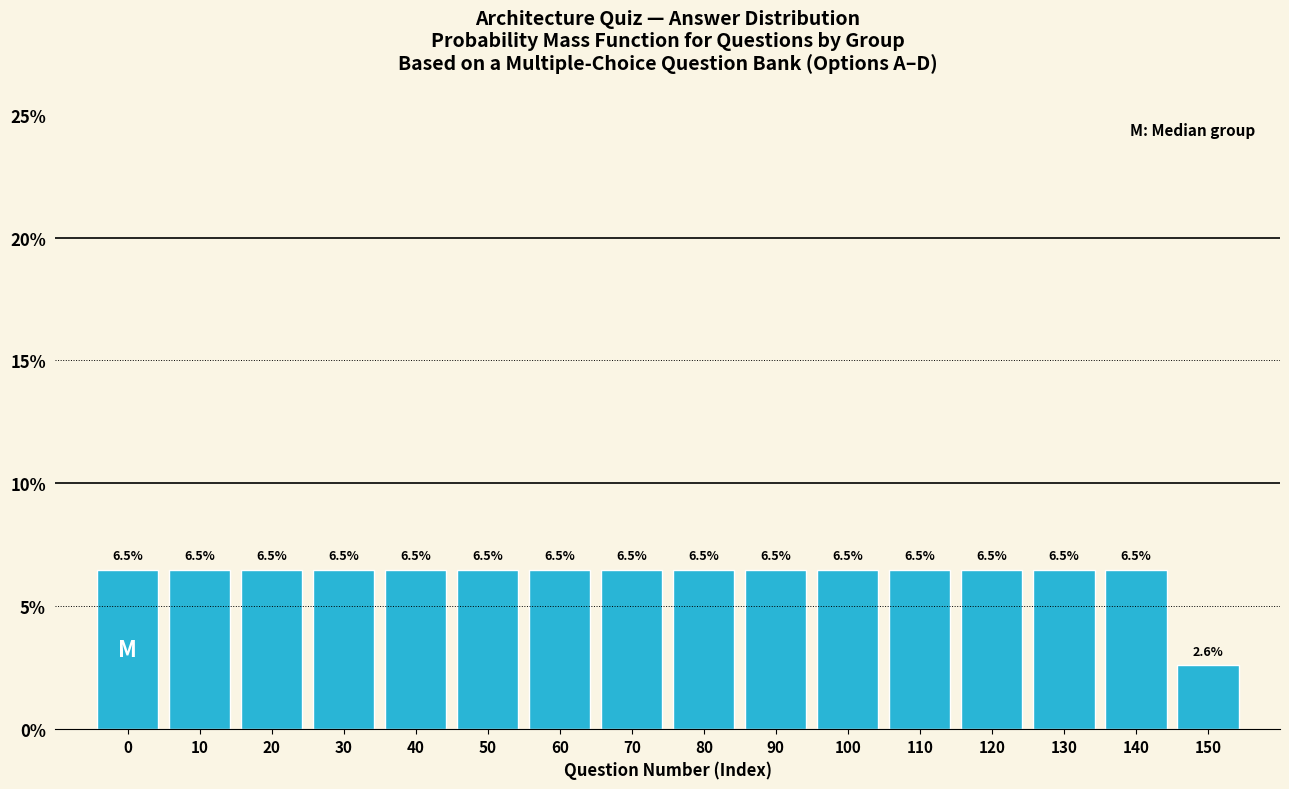

Reading left to right, what are all the values shown in this chart?

6.5	6.5	6.5	6.5	6.5	6.5	6.5	6.5	6.5	6.5	6.5	6.5	6.5	6.5	6.5	2.6